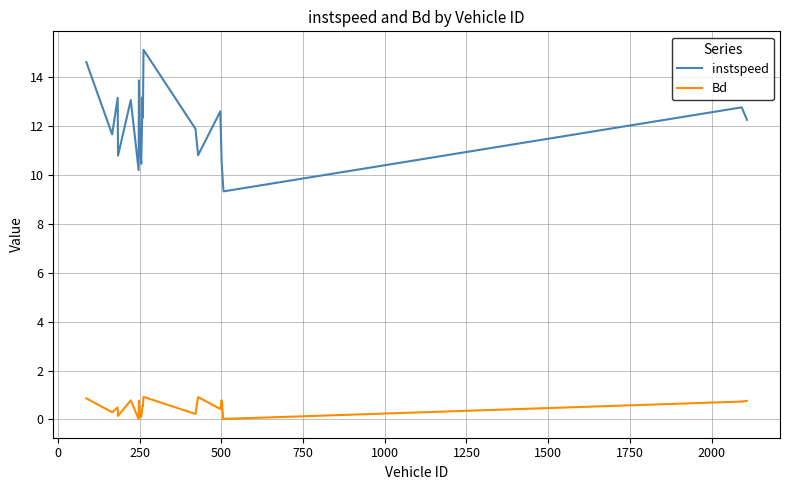

List the series in order of their overall mean, highest first.

instspeed, Bd